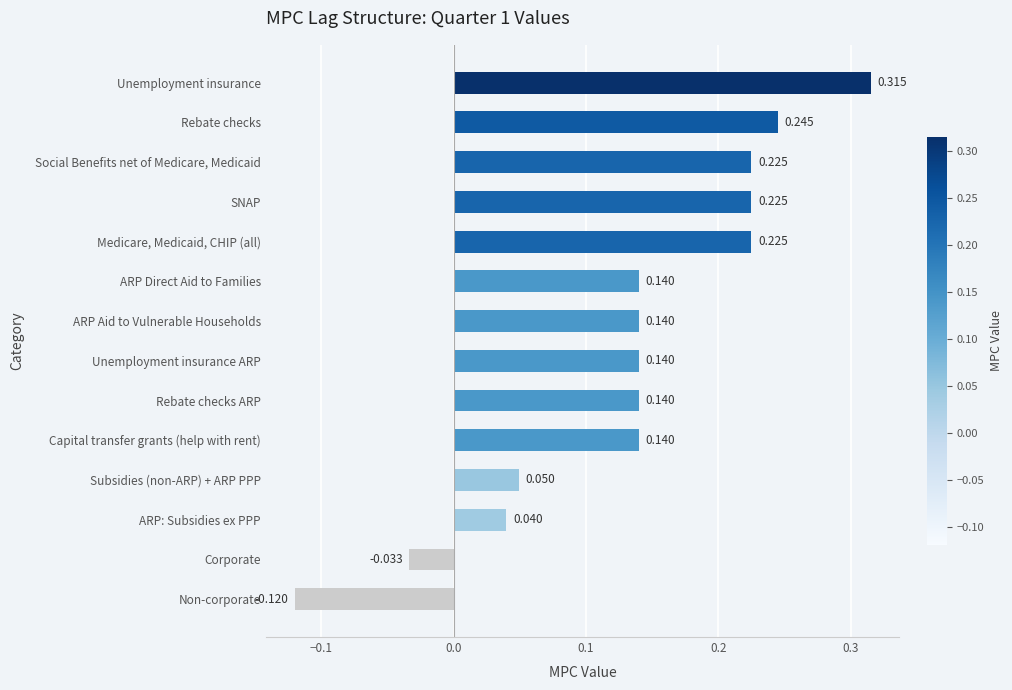

Where is the data nearest to the value 0?

Corporate